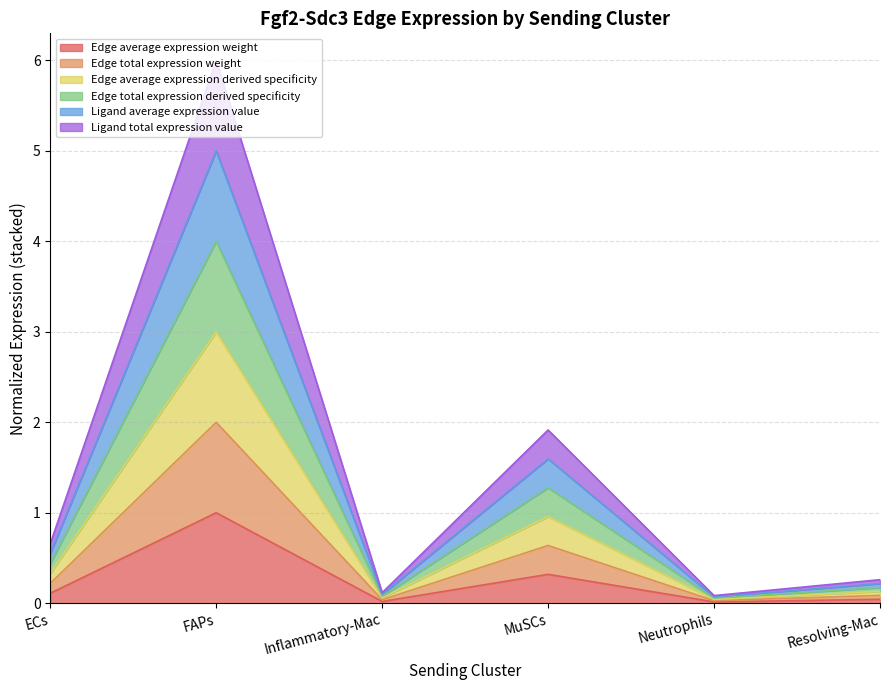

What is the average value of the Edge average expression derived specificity series?

0.3